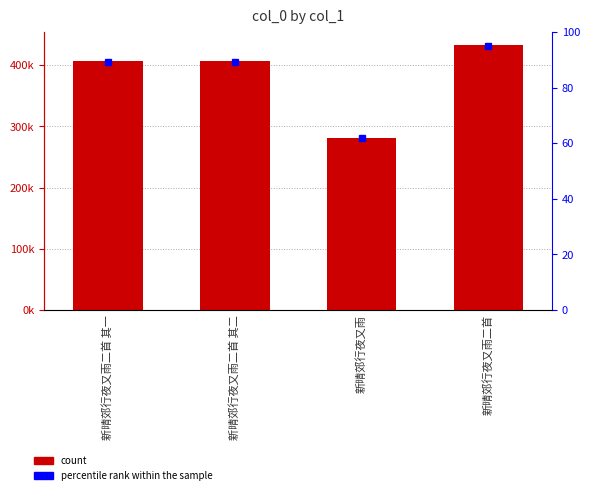

How many bars are there in total?

4